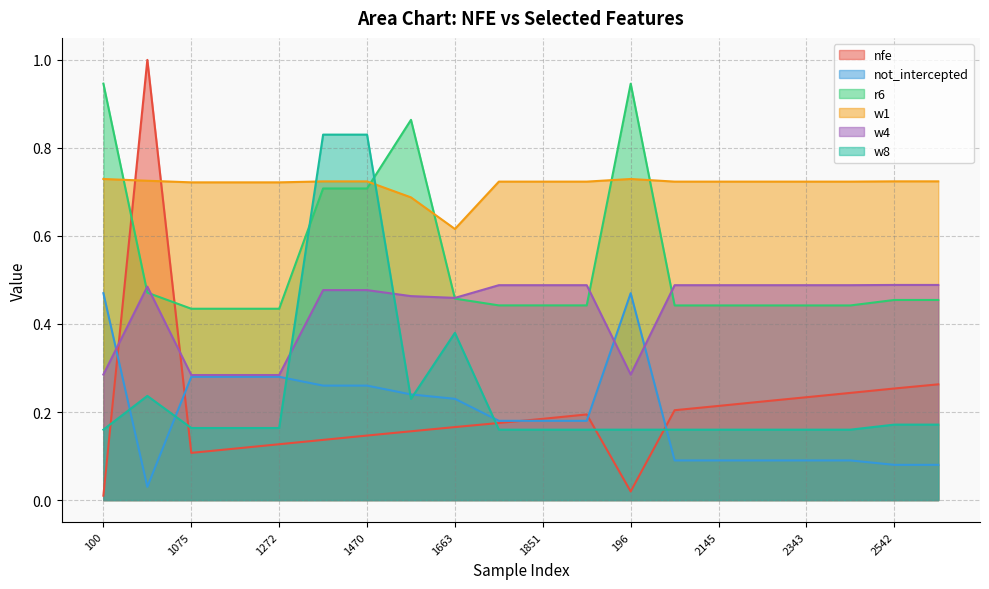

At which category is the sum across all series the highest?

1470